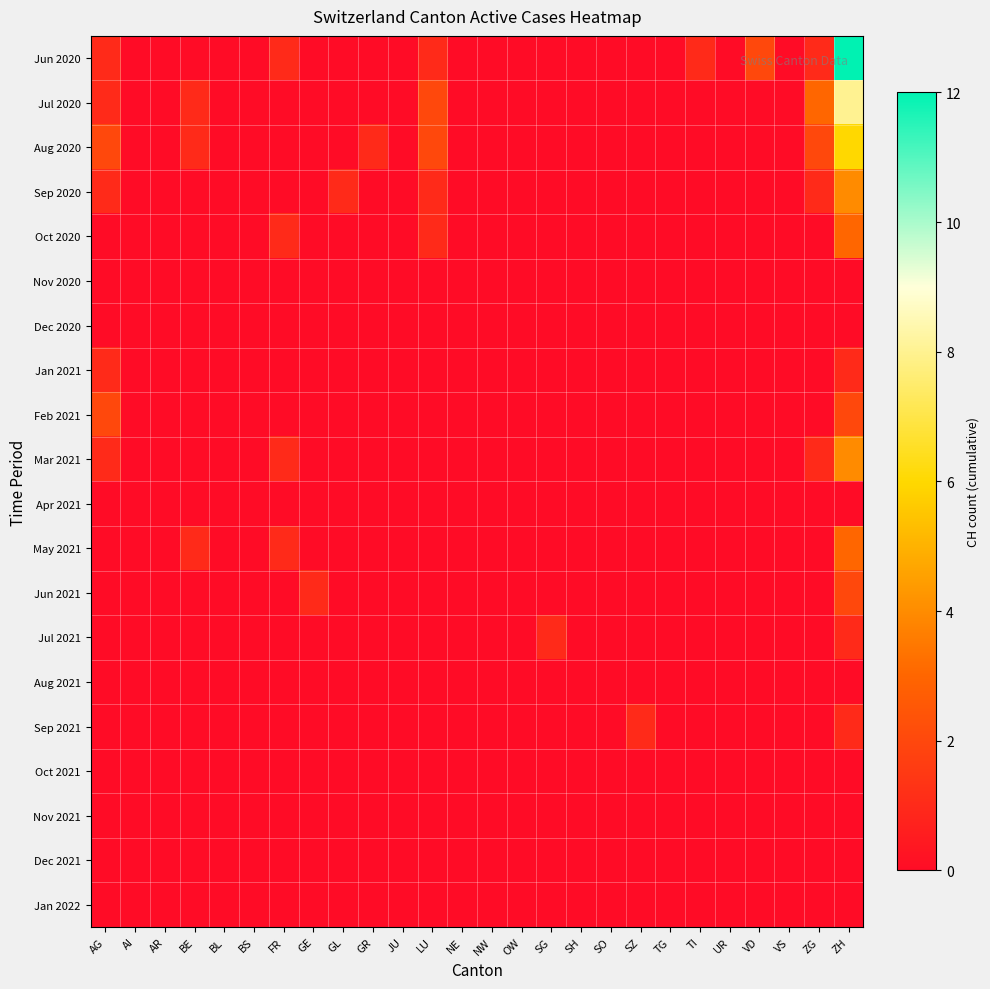

Reading left to right, transcribe all the data shown in this chart.

Jun 2020: AG=1	AI=0	AR=0	BE=0	BL=0	BS=0	FR=1	GE=0	GL=0	GR=0	JU=0	LU=1	NE=0	NW=0	OW=0	SG=0	SH=0	SO=0	SZ=0	TG=0	TI=1	UR=0	VD=2	VS=0	ZG=1	ZH=12
Jul 2020: AG=1	AI=0	AR=0	BE=1	BL=0	BS=0	FR=0	GE=0	GL=0	GR=0	JU=0	LU=2	NE=0	NW=0	OW=0	SG=0	SH=0	SO=0	SZ=0	TG=0	TI=0	UR=0	VD=0	VS=0	ZG=3	ZH=8
Aug 2020: AG=2	AI=0	AR=0	BE=1	BL=0	BS=0	FR=0	GE=0	GL=0	GR=1	JU=0	LU=2	NE=0	NW=0	OW=0	SG=0	SH=0	SO=0	SZ=0	TG=0	TI=0	UR=0	VD=0	VS=0	ZG=2	ZH=6
Sep 2020: AG=1	AI=0	AR=0	BE=0	BL=0	BS=0	FR=0	GE=0	GL=1	GR=0	JU=0	LU=1	NE=0	NW=0	OW=0	SG=0	SH=0	SO=0	SZ=0	TG=0	TI=0	UR=0	VD=0	VS=0	ZG=1	ZH=4
Oct 2020: AG=0	AI=0	AR=0	BE=0	BL=0	BS=0	FR=1	GE=0	GL=0	GR=0	JU=0	LU=1	NE=0	NW=0	OW=0	SG=0	SH=0	SO=0	SZ=0	TG=0	TI=0	UR=0	VD=0	VS=0	ZG=0	ZH=3
Nov 2020: AG=0	AI=0	AR=0	BE=0	BL=0	BS=0	FR=0	GE=0	GL=0	GR=0	JU=0	LU=0	NE=0	NW=0	OW=0	SG=0	SH=0	SO=0	SZ=0	TG=0	TI=0	UR=0	VD=0	VS=0	ZG=0	ZH=0
Dec 2020: AG=0	AI=0	AR=0	BE=0	BL=0	BS=0	FR=0	GE=0	GL=0	GR=0	JU=0	LU=0	NE=0	NW=0	OW=0	SG=0	SH=0	SO=0	SZ=0	TG=0	TI=0	UR=0	VD=0	VS=0	ZG=0	ZH=0
Jan 2021: AG=1	AI=0	AR=0	BE=0	BL=0	BS=0	FR=0	GE=0	GL=0	GR=0	JU=0	LU=0	NE=0	NW=0	OW=0	SG=0	SH=0	SO=0	SZ=0	TG=0	TI=0	UR=0	VD=0	VS=0	ZG=0	ZH=1
Feb 2021: AG=2	AI=0	AR=0	BE=0	BL=0	BS=0	FR=0	GE=0	GL=0	GR=0	JU=0	LU=0	NE=0	NW=0	OW=0	SG=0	SH=0	SO=0	SZ=0	TG=0	TI=0	UR=0	VD=0	VS=0	ZG=0	ZH=2
Mar 2021: AG=1	AI=0	AR=0	BE=0	BL=0	BS=0	FR=1	GE=0	GL=0	GR=0	JU=0	LU=0	NE=0	NW=0	OW=0	SG=0	SH=0	SO=0	SZ=0	TG=0	TI=0	UR=0	VD=0	VS=0	ZG=1	ZH=4
Apr 2021: AG=0	AI=0	AR=0	BE=0	BL=0	BS=0	FR=0	GE=0	GL=0	GR=0	JU=0	LU=0	NE=0	NW=0	OW=0	SG=0	SH=0	SO=0	SZ=0	TG=0	TI=0	UR=0	VD=0	VS=0	ZG=0	ZH=0
May 2021: AG=0	AI=0	AR=0	BE=1	BL=0	BS=0	FR=1	GE=0	GL=0	GR=0	JU=0	LU=0	NE=0	NW=0	OW=0	SG=0	SH=0	SO=0	SZ=0	TG=0	TI=0	UR=0	VD=0	VS=0	ZG=0	ZH=3
Jun 2021: AG=0	AI=0	AR=0	BE=0	BL=0	BS=0	FR=0	GE=1	GL=0	GR=0	JU=0	LU=0	NE=0	NW=0	OW=0	SG=0	SH=0	SO=0	SZ=0	TG=0	TI=0	UR=0	VD=0	VS=0	ZG=0	ZH=2
Jul 2021: AG=0	AI=0	AR=0	BE=0	BL=0	BS=0	FR=0	GE=0	GL=0	GR=0	JU=0	LU=0	NE=0	NW=0	OW=0	SG=1	SH=0	SO=0	SZ=0	TG=0	TI=0	UR=0	VD=0	VS=0	ZG=0	ZH=1
Aug 2021: AG=0	AI=0	AR=0	BE=0	BL=0	BS=0	FR=0	GE=0	GL=0	GR=0	JU=0	LU=0	NE=0	NW=0	OW=0	SG=0	SH=0	SO=0	SZ=0	TG=0	TI=0	UR=0	VD=0	VS=0	ZG=0	ZH=0
Sep 2021: AG=0	AI=0	AR=0	BE=0	BL=0	BS=0	FR=0	GE=0	GL=0	GR=0	JU=0	LU=0	NE=0	NW=0	OW=0	SG=0	SH=0	SO=0	SZ=1	TG=0	TI=0	UR=0	VD=0	VS=0	ZG=0	ZH=1
Oct 2021: AG=0	AI=0	AR=0	BE=0	BL=0	BS=0	FR=0	GE=0	GL=0	GR=0	JU=0	LU=0	NE=0	NW=0	OW=0	SG=0	SH=0	SO=0	SZ=0	TG=0	TI=0	UR=0	VD=0	VS=0	ZG=0	ZH=0
Nov 2021: AG=0	AI=0	AR=0	BE=0	BL=0	BS=0	FR=0	GE=0	GL=0	GR=0	JU=0	LU=0	NE=0	NW=0	OW=0	SG=0	SH=0	SO=0	SZ=0	TG=0	TI=0	UR=0	VD=0	VS=0	ZG=0	ZH=0
Dec 2021: AG=0	AI=0	AR=0	BE=0	BL=0	BS=0	FR=0	GE=0	GL=0	GR=0	JU=0	LU=0	NE=0	NW=0	OW=0	SG=0	SH=0	SO=0	SZ=0	TG=0	TI=0	UR=0	VD=0	VS=0	ZG=0	ZH=0
Jan 2022: AG=0	AI=0	AR=0	BE=0	BL=0	BS=0	FR=0	GE=0	GL=0	GR=0	JU=0	LU=0	NE=0	NW=0	OW=0	SG=0	SH=0	SO=0	SZ=0	TG=0	TI=0	UR=0	VD=0	VS=0	ZG=0	ZH=0